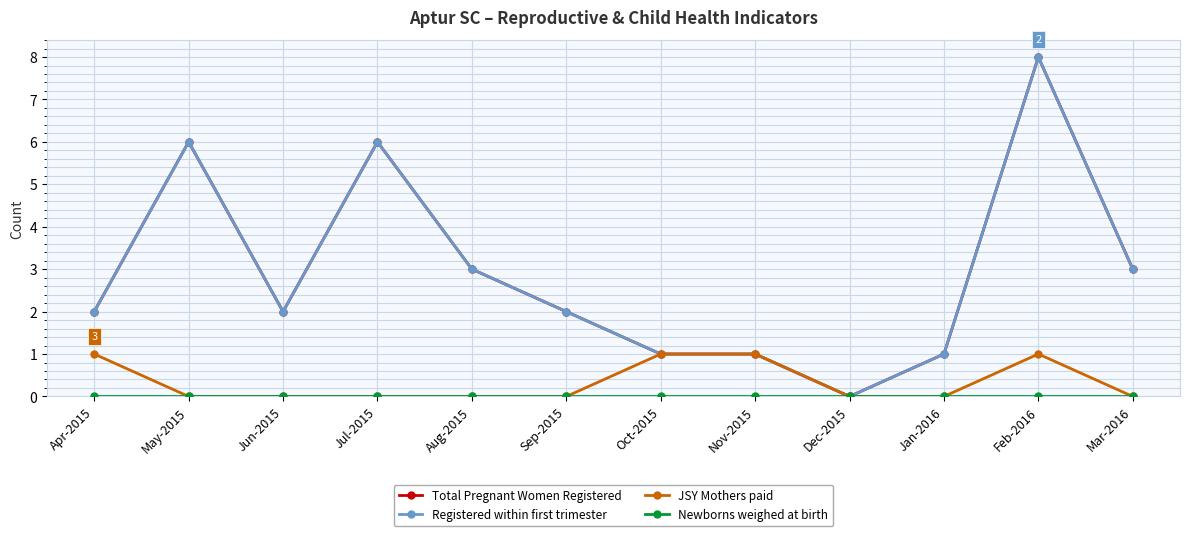

What is the label of the 3rd point from the right?

Jan-2016